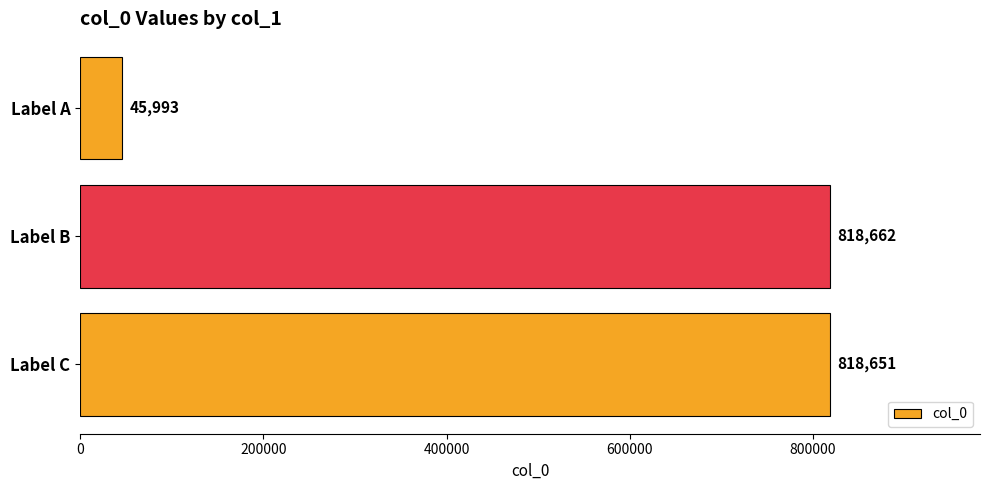

Which has a higher value, Label C or Label B?

Label B